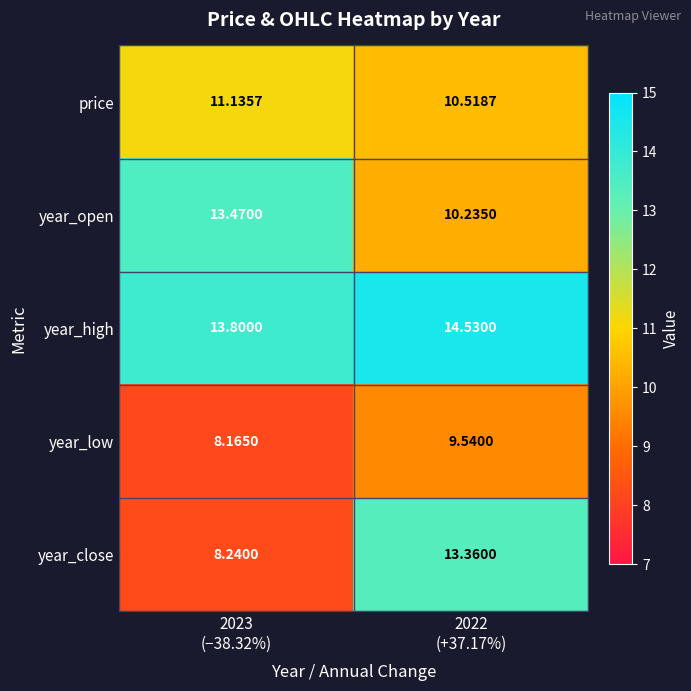

Rank the series by their maximum value, from highest to lowest.

year_high, year_open, year_close, price, year_low